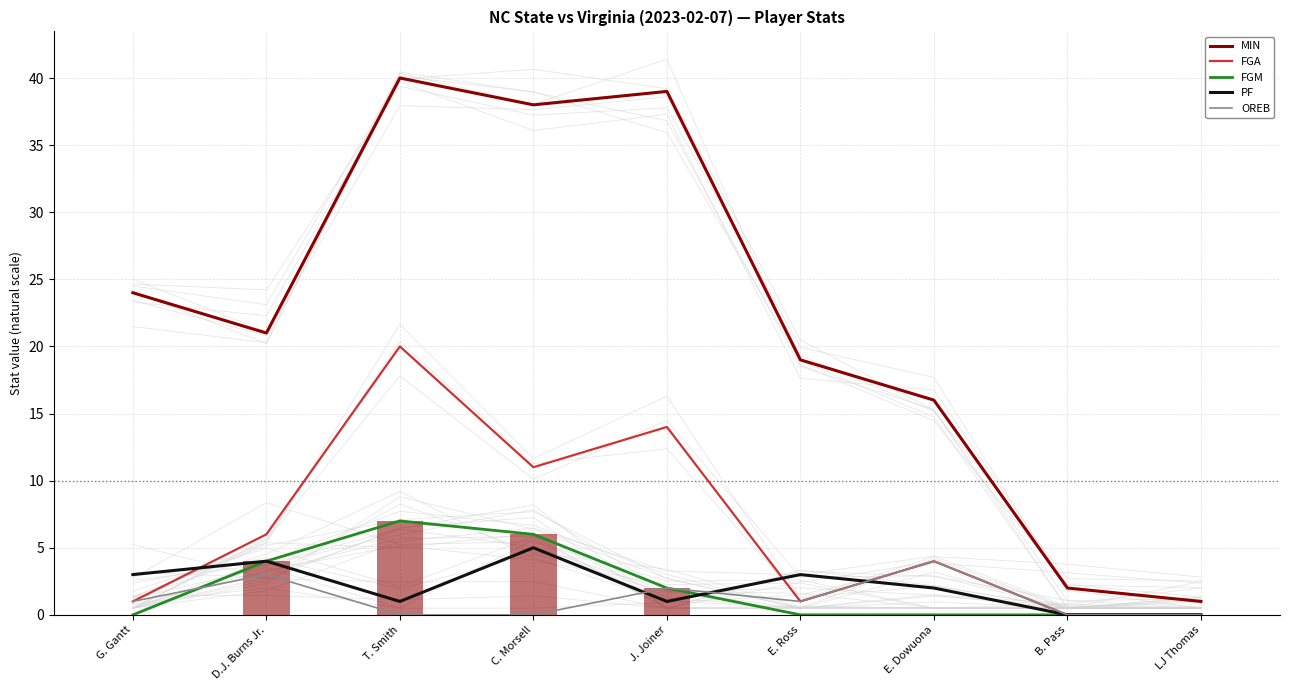

What is the difference between the second highest and minimum values in the OREB series?

3